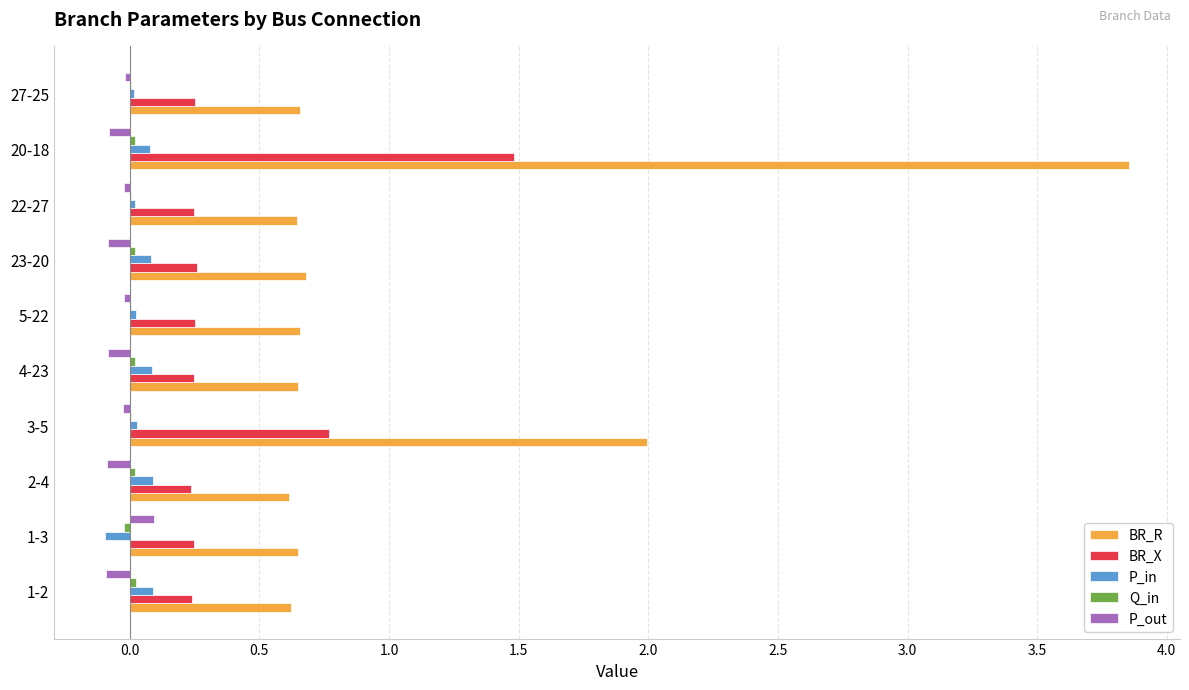

Which series has the largest total across all categories?

BR_R